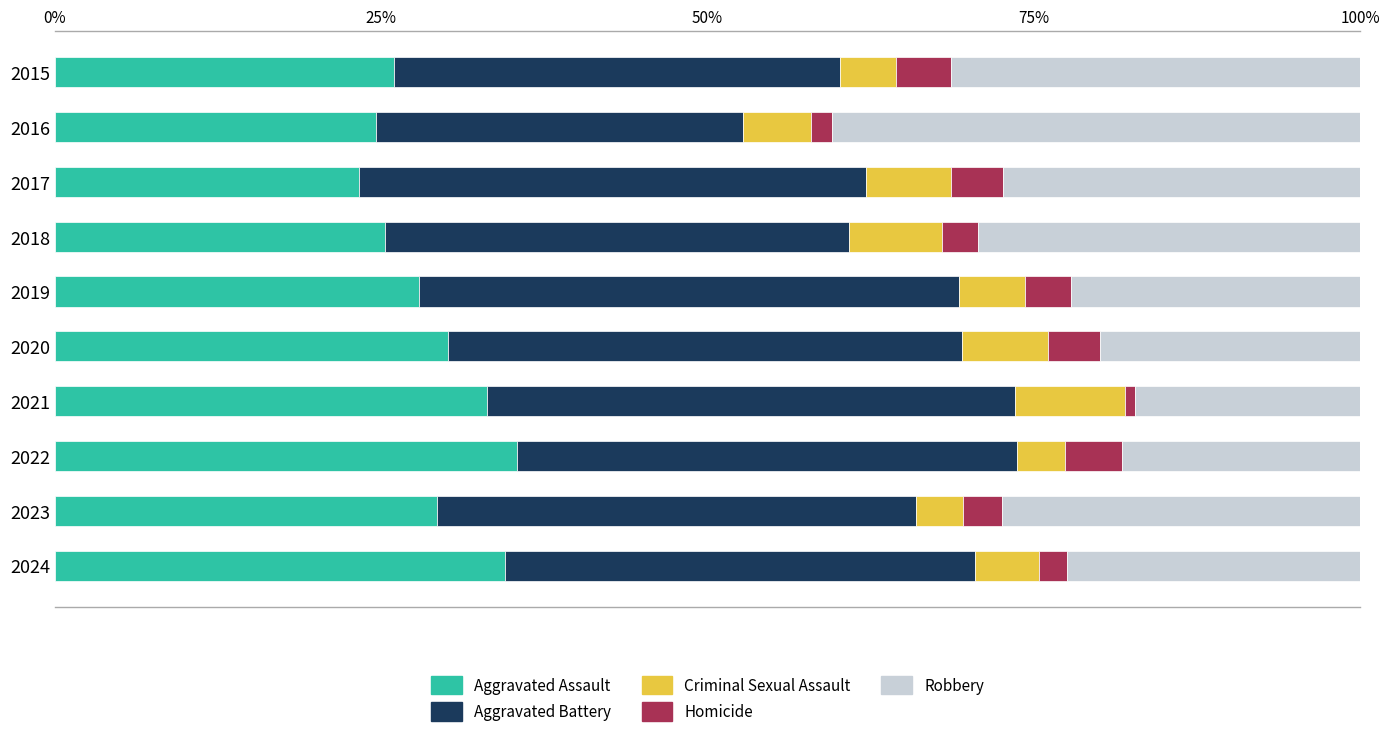

What is the highest value of the Aggravated Assault series?

35.4